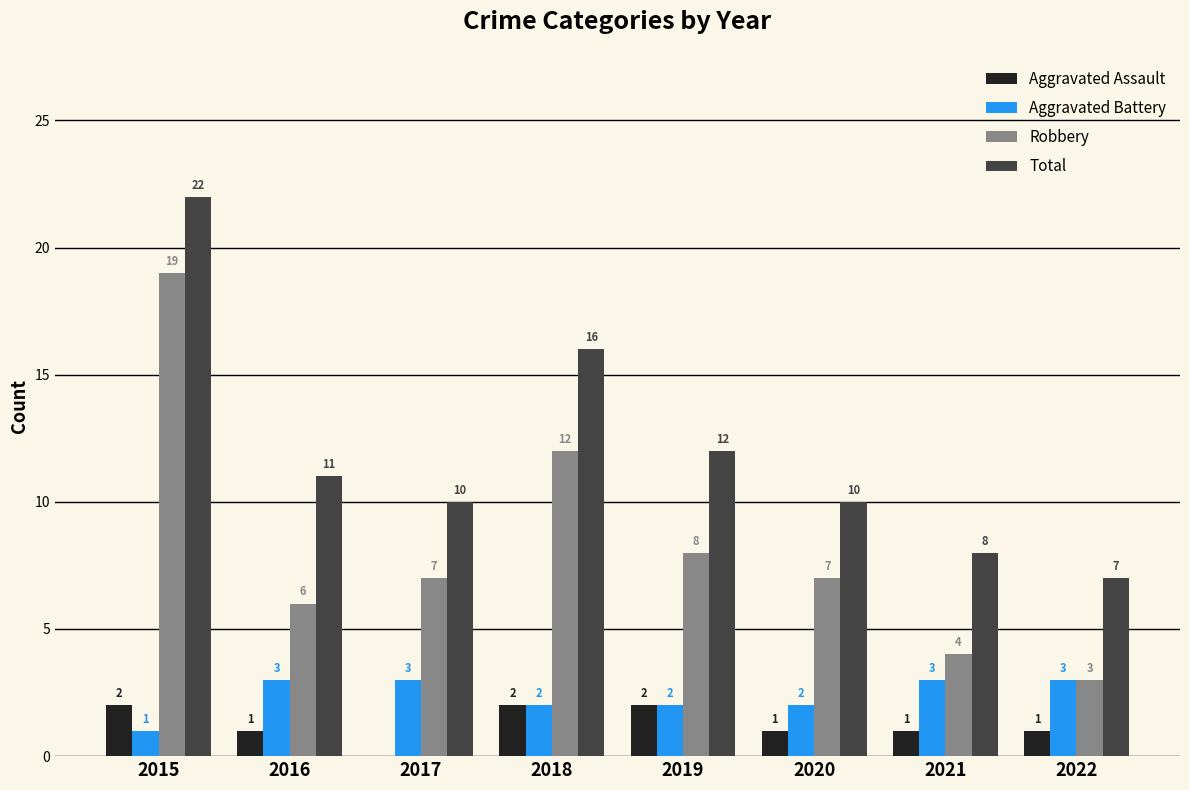

The value of Total at 2018 is 16. True or false?

True